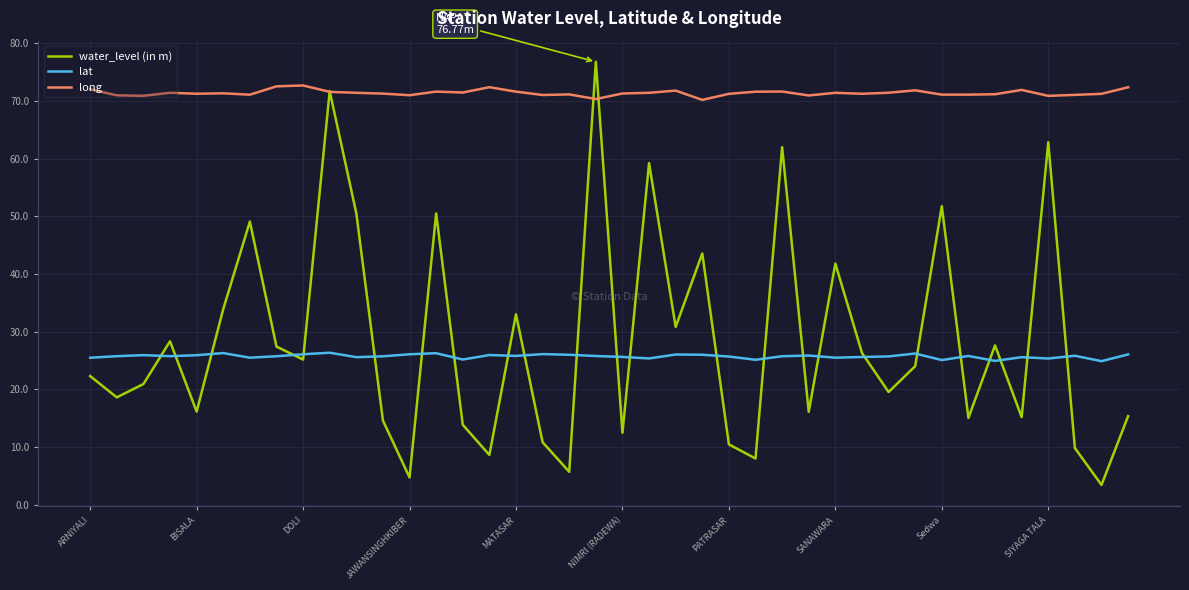

At how many categories does at least one series exceed 49?

40